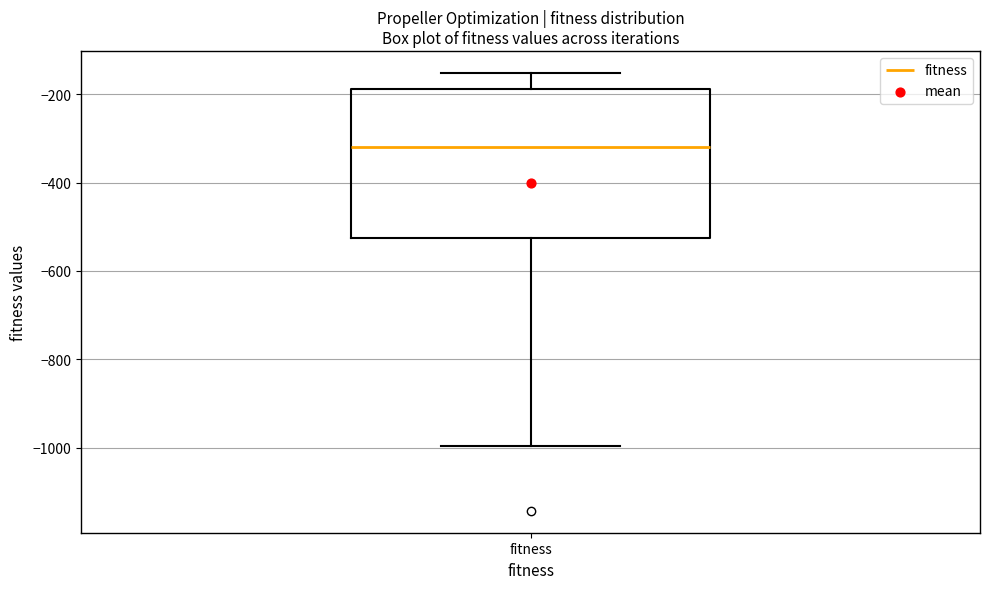

Transcribe this box plot: give where the median line is, the range the box spans, and where the two whiskers end, as read against the y-axis. The values are not printed on the chart, so give them approximately, as read against the axis.

median -320, box -520 to -180, whiskers -1000 to -160